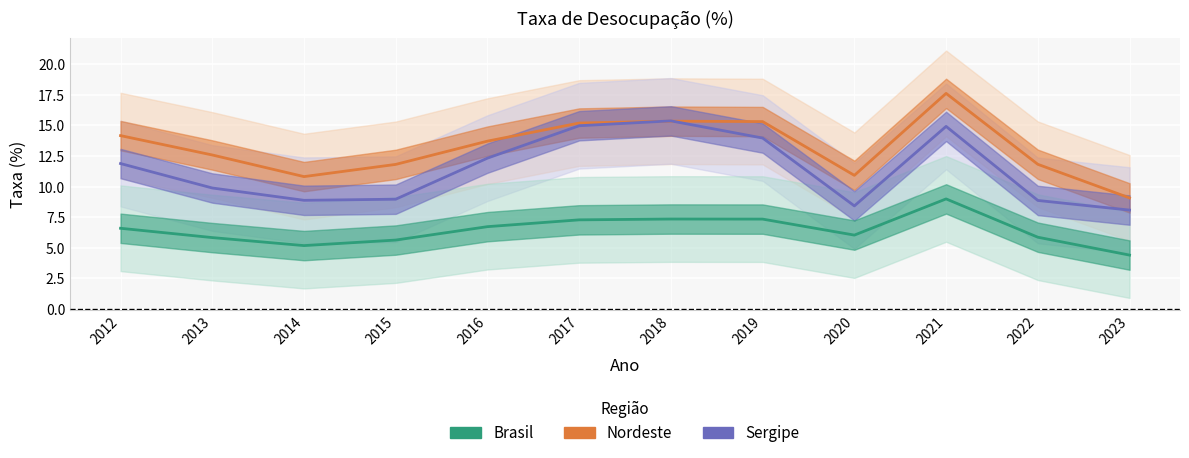

The Nordeste series shows 9.1 at 2023. True or false?

True